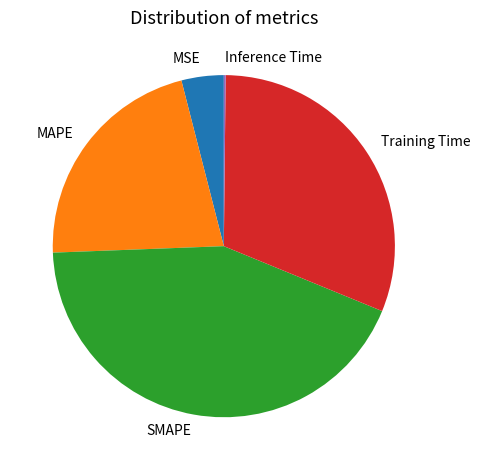

Which slice is the largest?

SMAPE